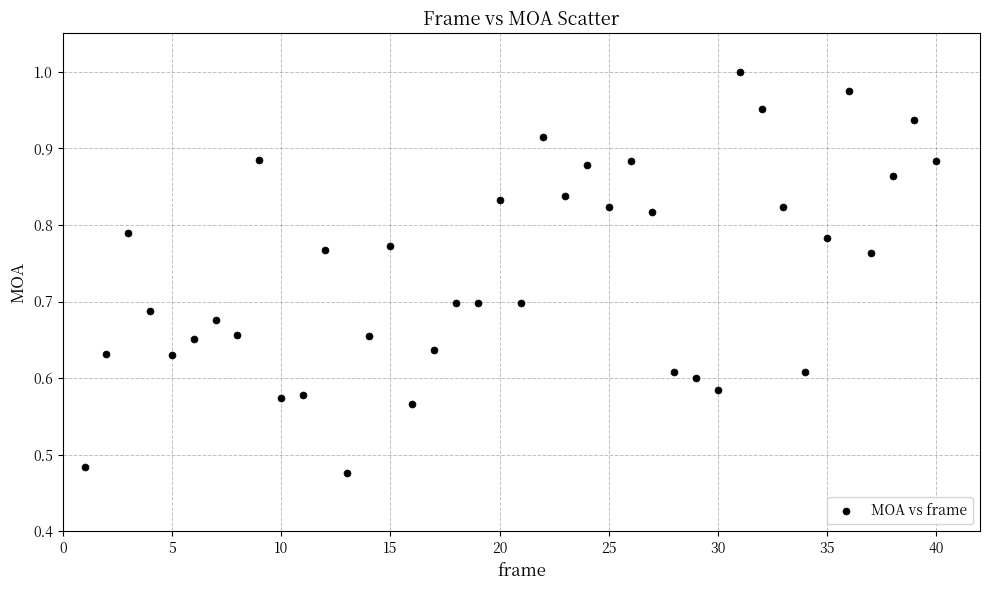

What is the range of X values (max minus min)?

39.0